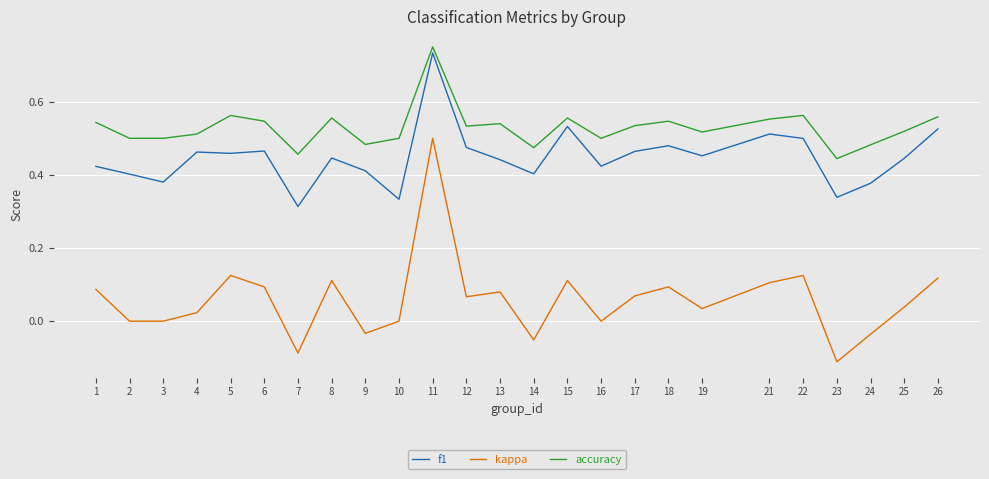

How many lines are shown in the chart?

3